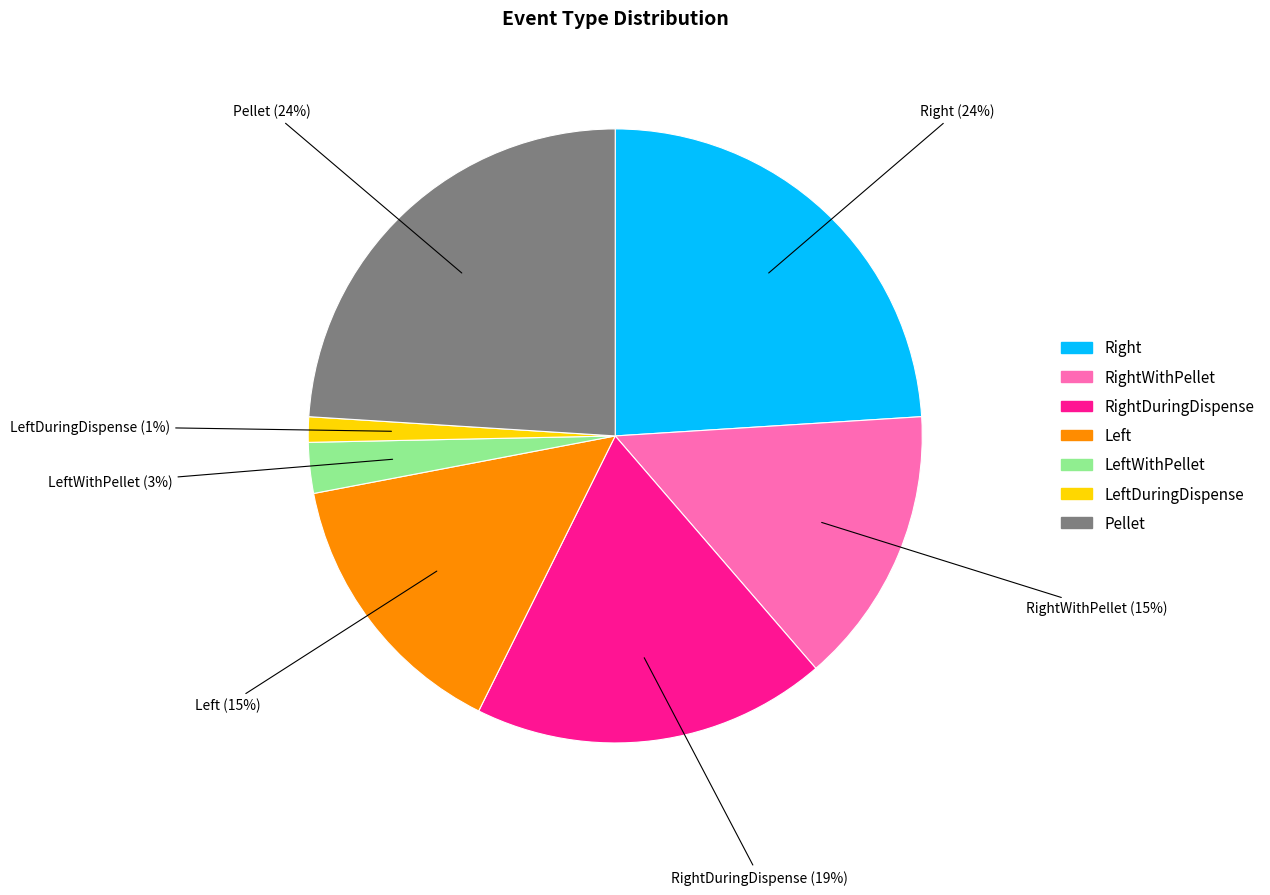

Between Pellet (24%) and RightDuringDispense (19%), which is larger?

Pellet (24%)